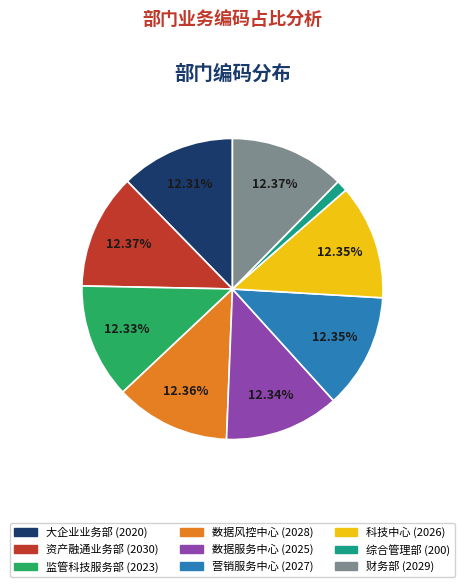

Which slice is the smallest?

综合管理部